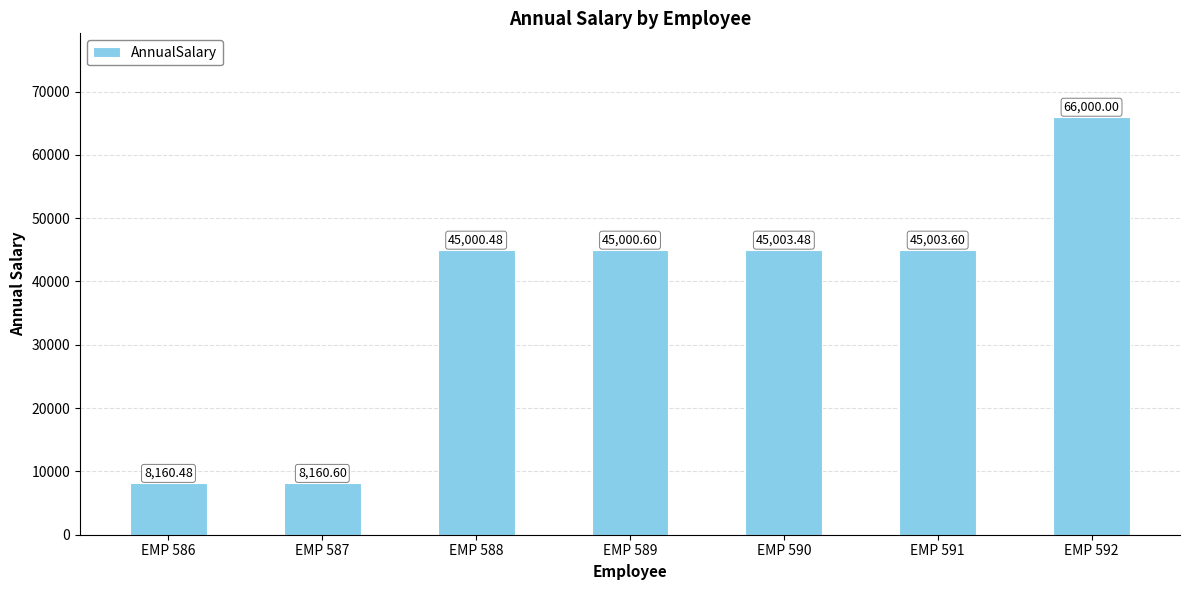

Reading left to right, list all the values displayed in this chart.

EMP 586=8160.5	EMP 587=8160.6	EMP 588=45000.5	EMP 589=45000.6	EMP 590=45003.5	EMP 591=45003.6	EMP 592=66000.0